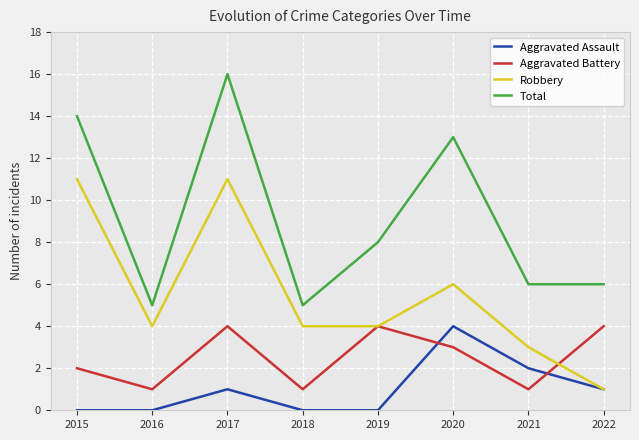

Which series has the widest spread of values?

Total